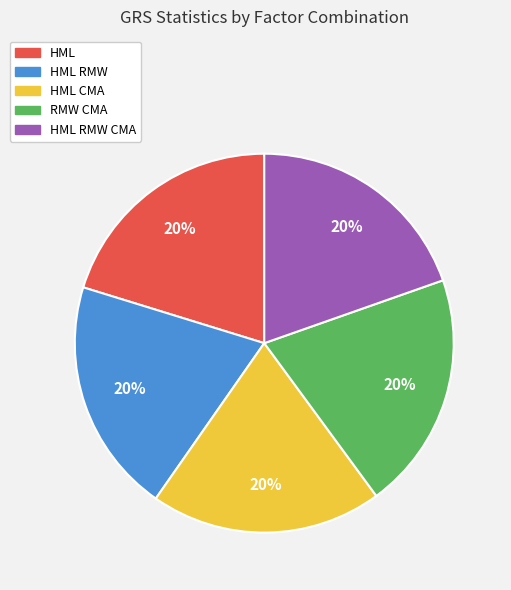

What is the ratio of the value at RMW CMA to the value at HML RMW?

1.0